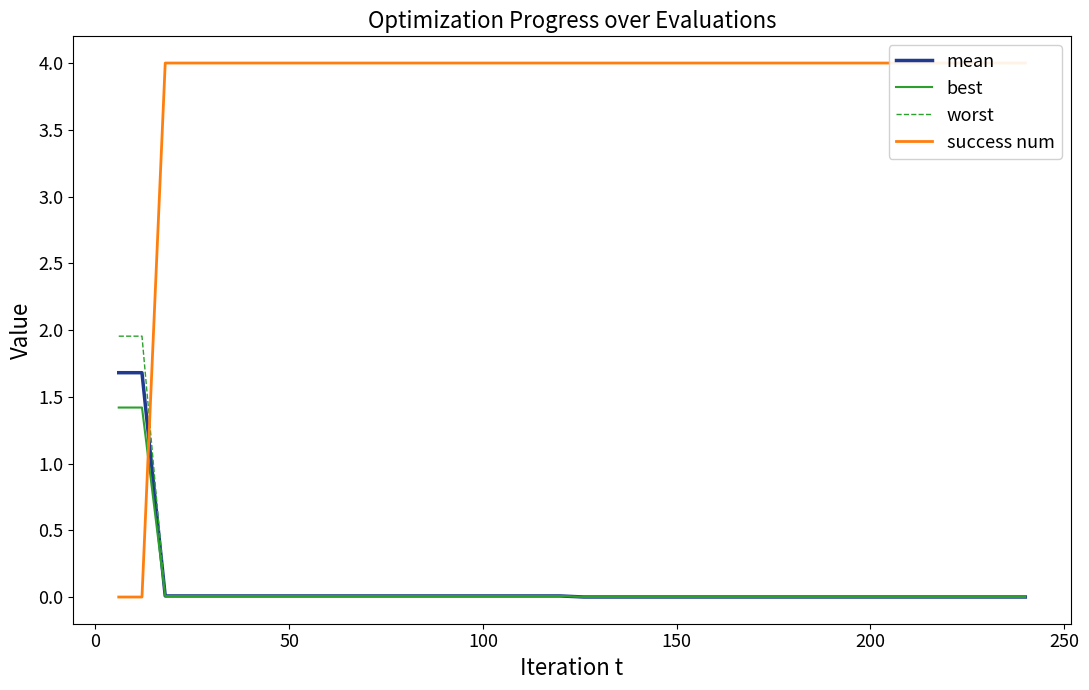

How many lines are shown in the chart?

4